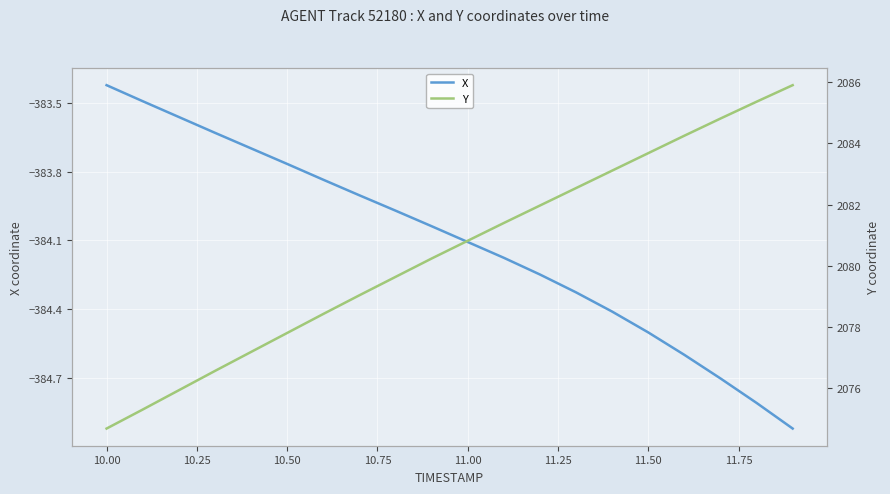

Which series has the largest total across all categories?

Y